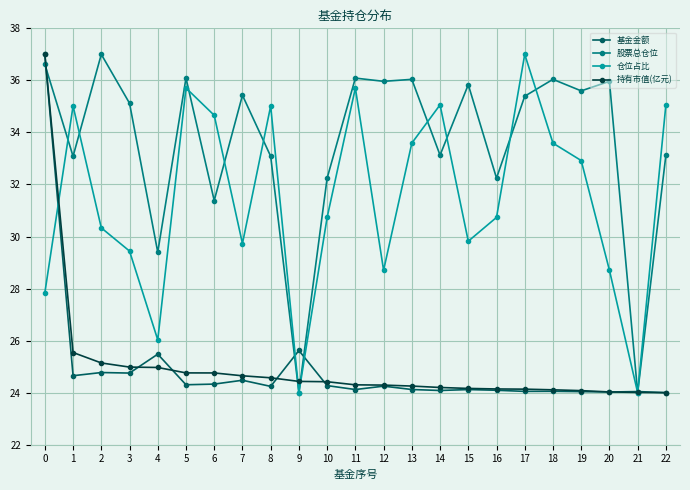

What is the sum of the 持有市值(亿元) values at 6 and 10?

49.2